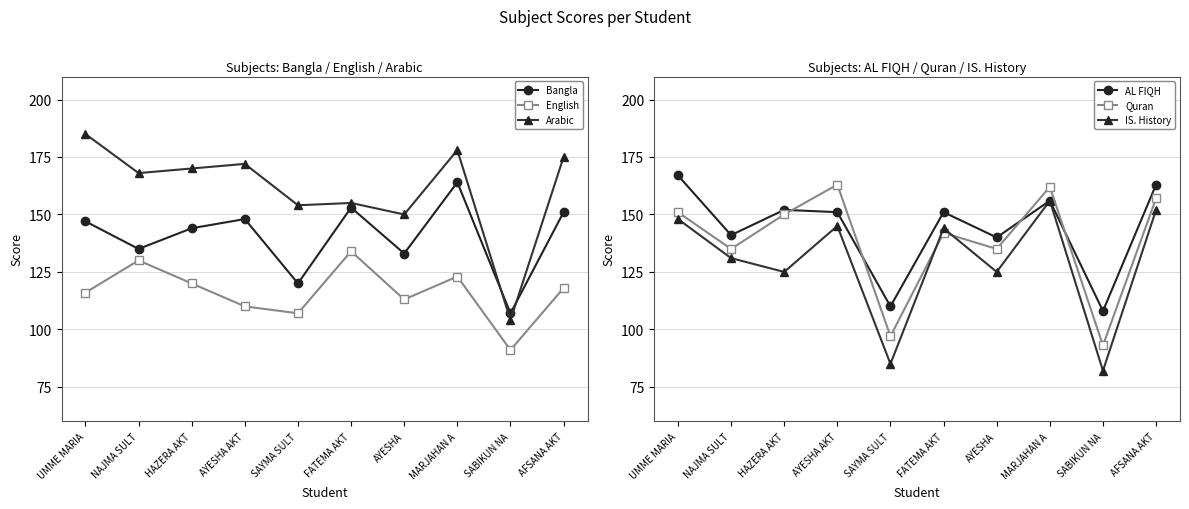

What is the label of the 9th point from the left?

SABIKUN NA